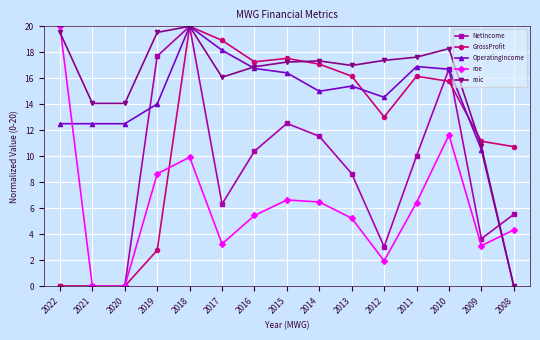

At which category does roe reach its first local peak?

2018